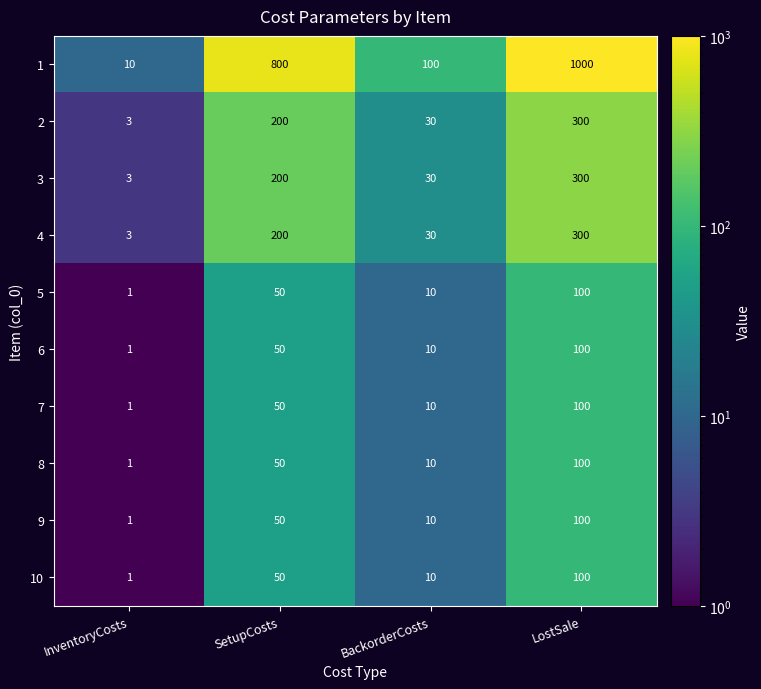

Is it true that 5 equals 10 at BackorderCosts?

True